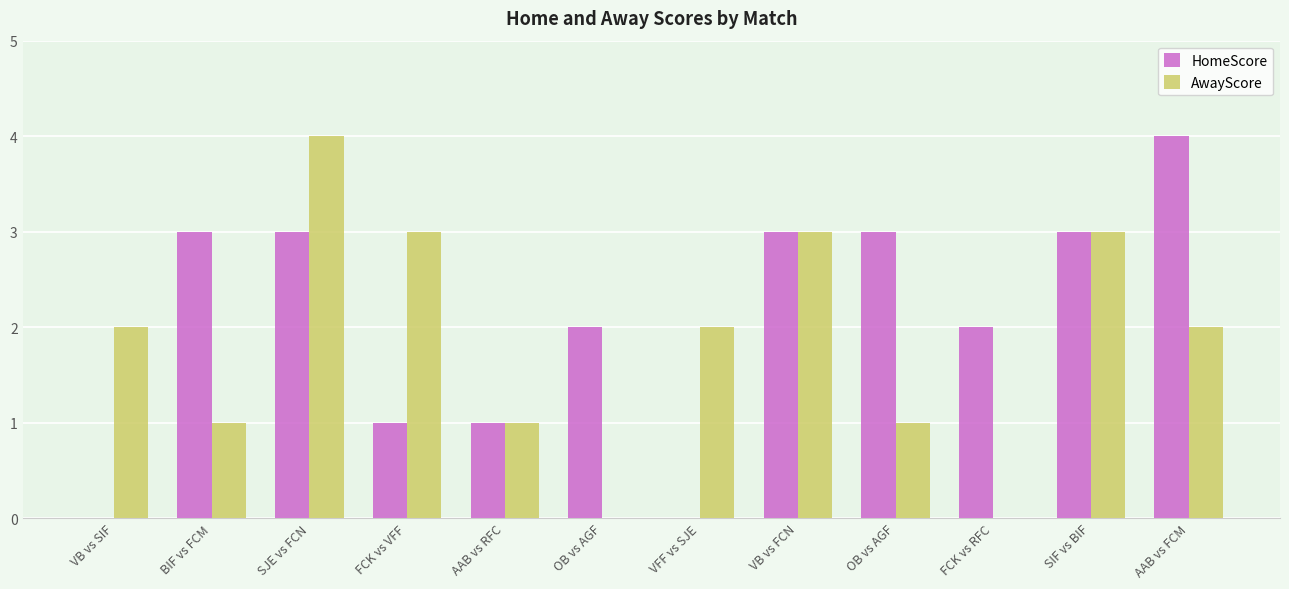

What is the value of the AwayScore bar at the 11th from the left?

3